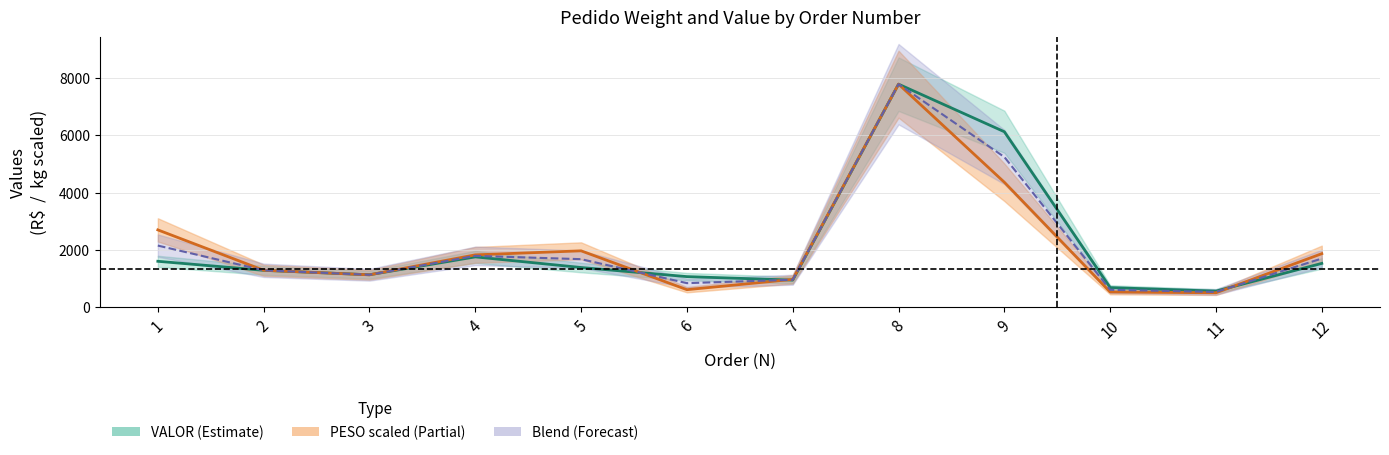

Does the chart have visible grid lines?

Yes